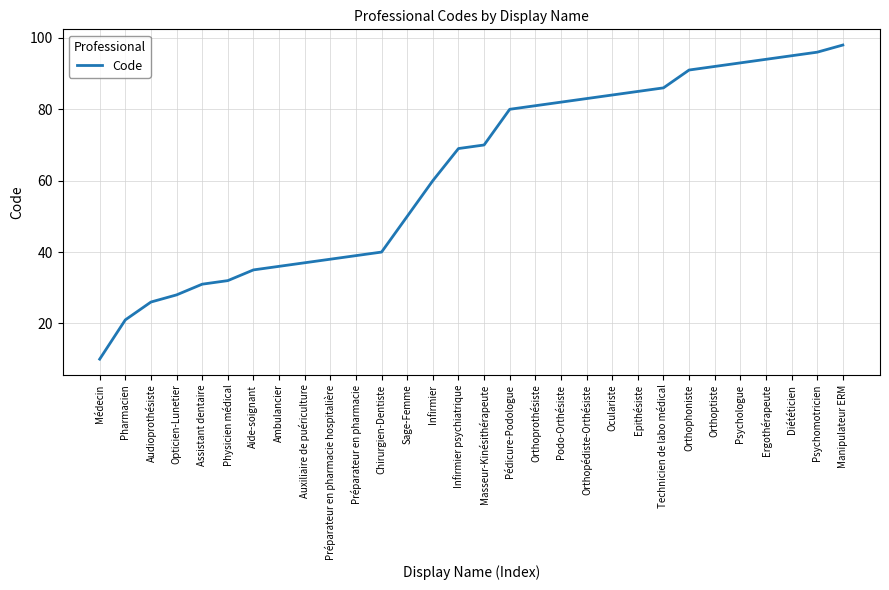

Reading left to right, transcribe all the data shown in this chart.

Médecin=10	Pharmacien=21	Audioprothésiste=26	Opticien-Lunetier=28	Assistant dentaire=31	Physicien médical=32	Aide-soignant=35	Ambulancier=36	Auxiliaire de puériculture=37	Préparateur en pharmacie hospitalière=38	Préparateur en pharmacie=39	Chirurgien-Dentiste=40	Sage-Femme=50	Infirmier=60	Infirmier psychiatrique=69	Masseur-Kinésithérapeute=70	Pédicure-Podologue=80	Orthoprothésiste=81	Podo-Orthésiste=82	Orthopédiste-Orthésiste=83	Oculariste=84	Epithésiste=85	Technicien de labo médical=86	Orthophoniste=91	Orthoptiste=92	Psychologue=93	Ergothérapeute=94	Diététicien=95	Psychomotricien=96	Manipulateur ERM=98